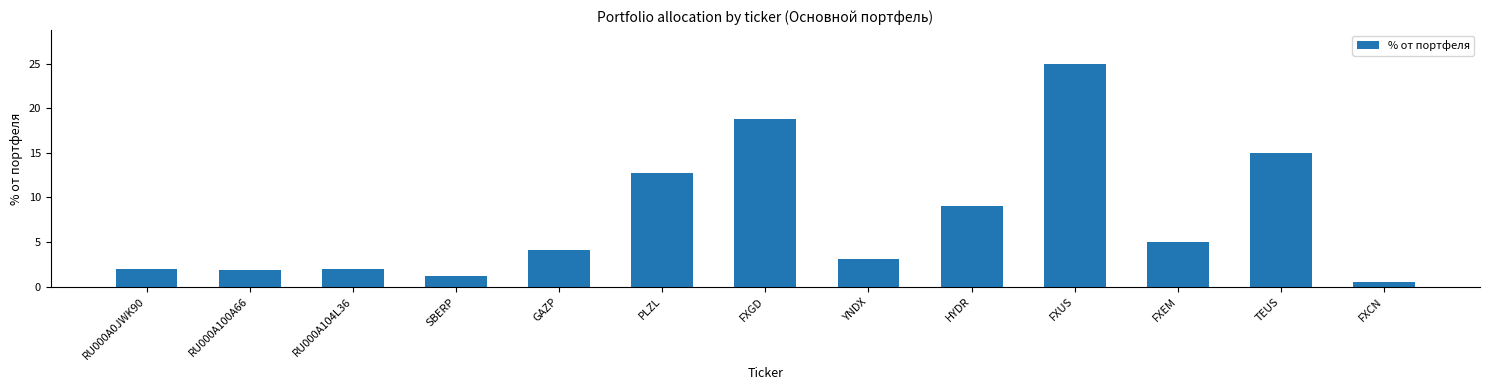

What is the minimum value shown in the chart?

0.5